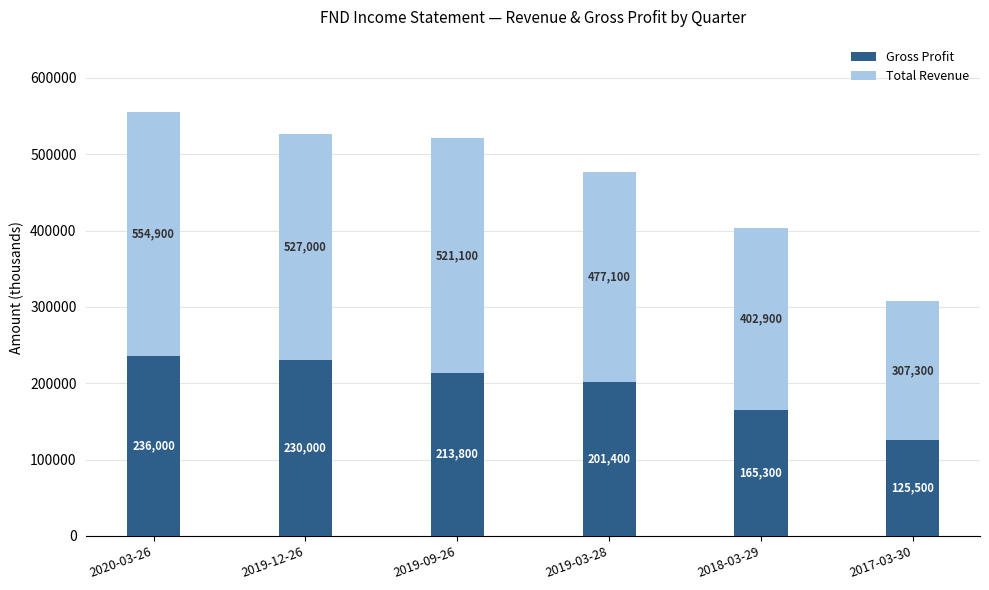

Is it true that Gross Profit equals 336196 at 2019-09-26?

False